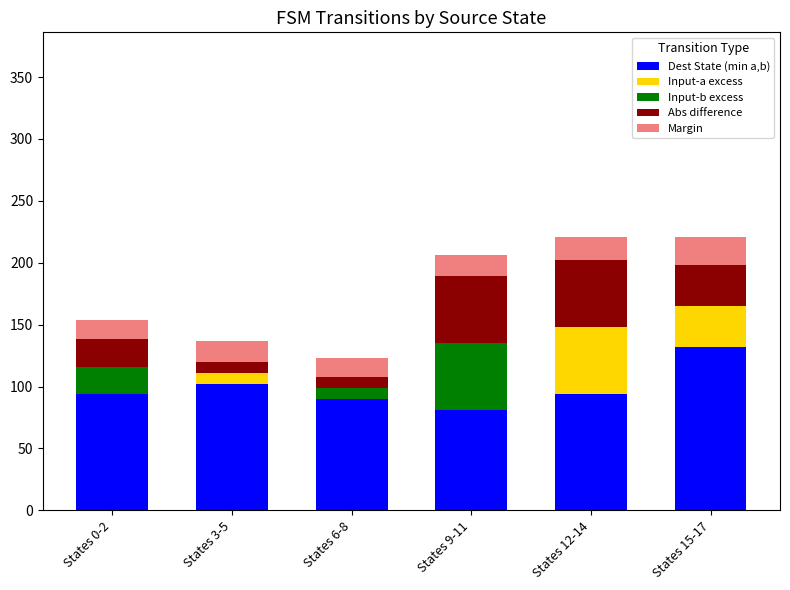

What is the maximum value for Dest State (min a,b)?

132